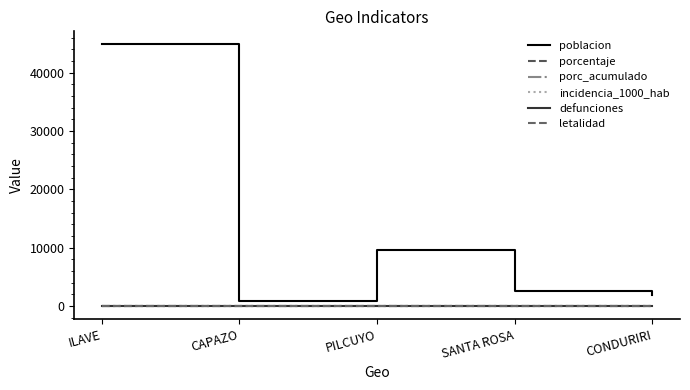

Is this an area chart (filled region under the line)?

No